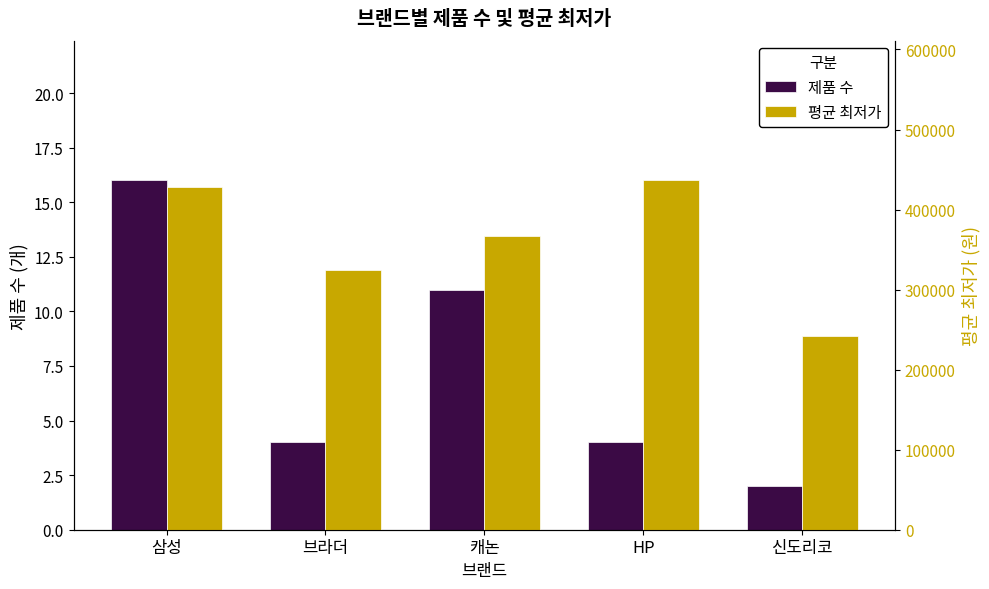

How many bars are there in total?

10